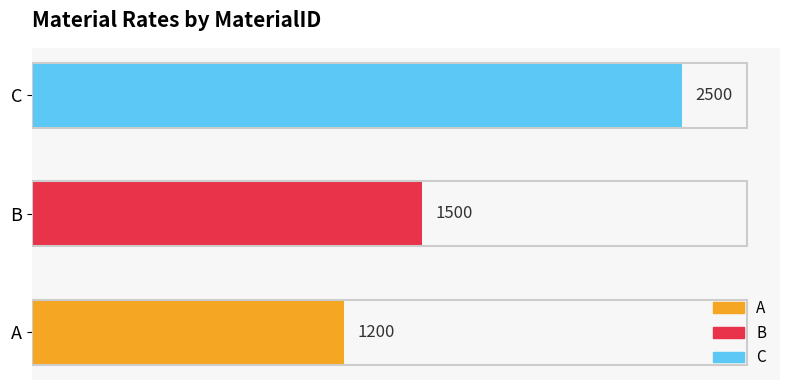

Rank the categories by value from lowest to highest.

A, B, C